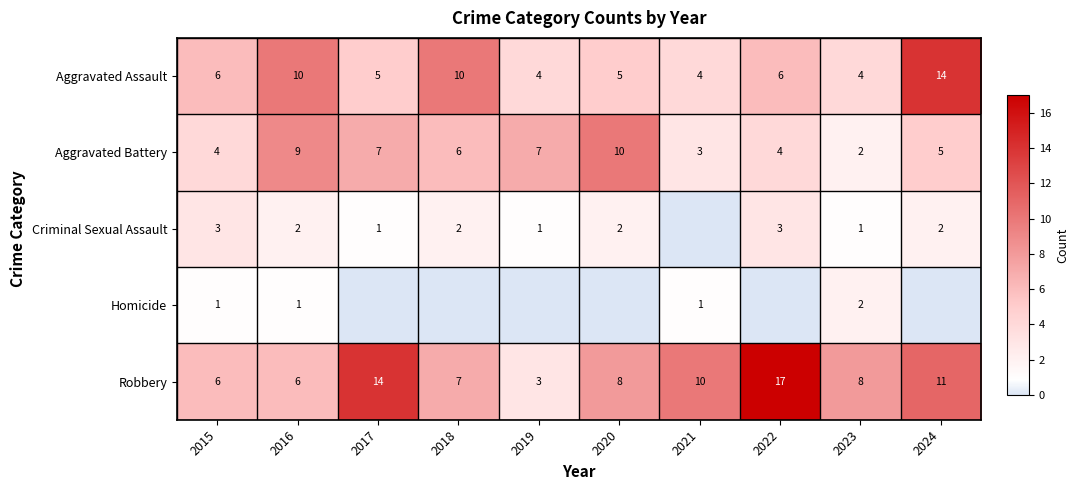

What is the lowest value of the Robbery series?

3